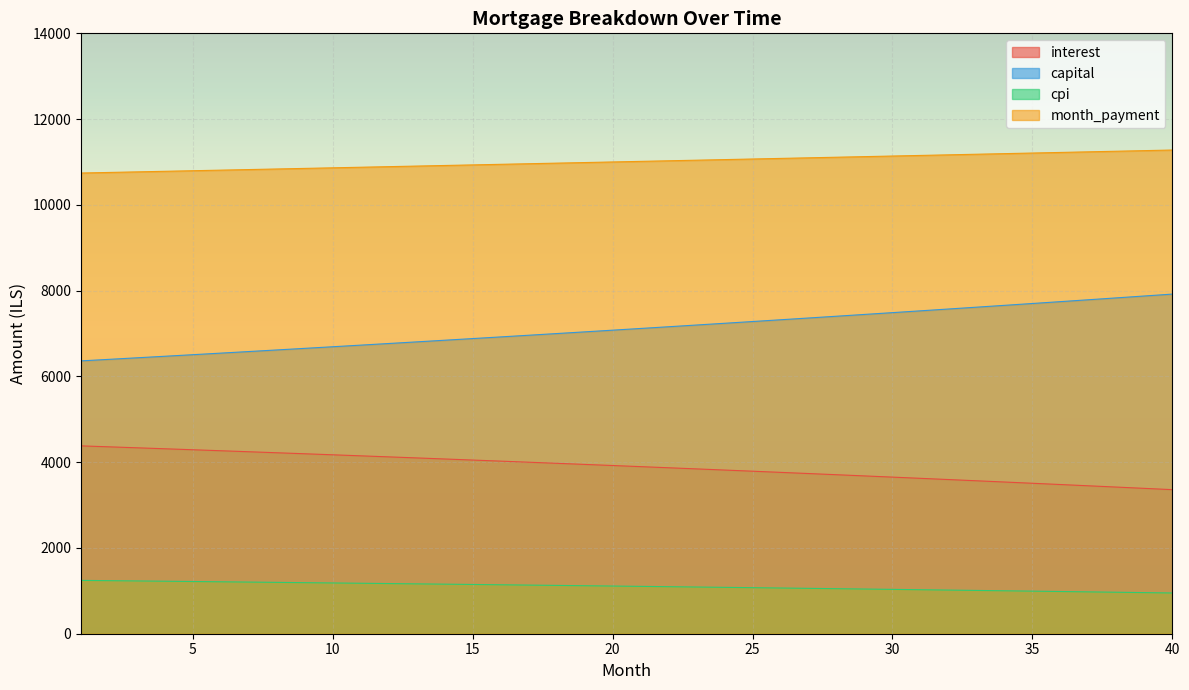

True or false: capital and interest intersect in this chart.

False